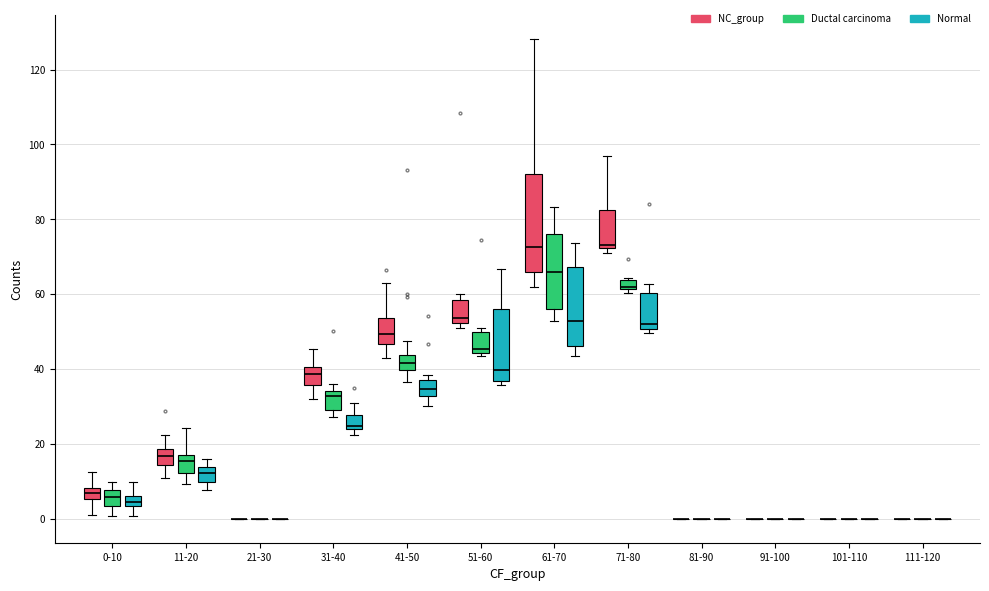

Where does the median line of the box for 51-60 (Normal) sit on the y-axis? The values are not printed on the chart, so give them approximately, as read against the axis.

40